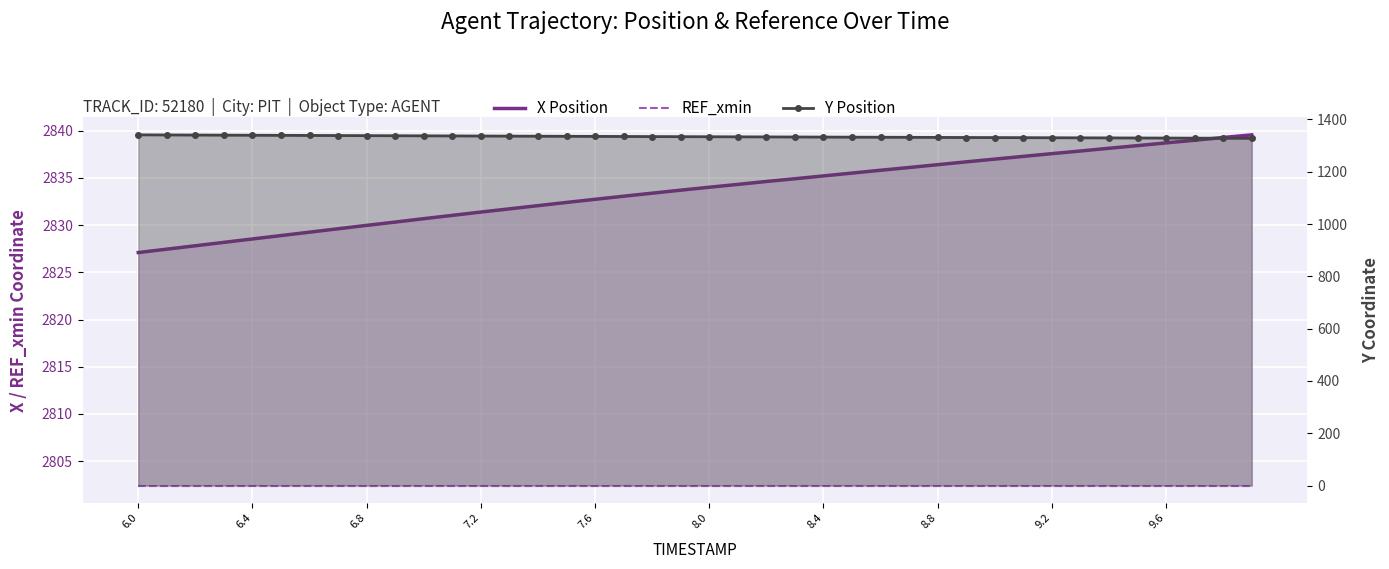

Is the value of Y Position at 23 greater than the value of X Position at 26?

No